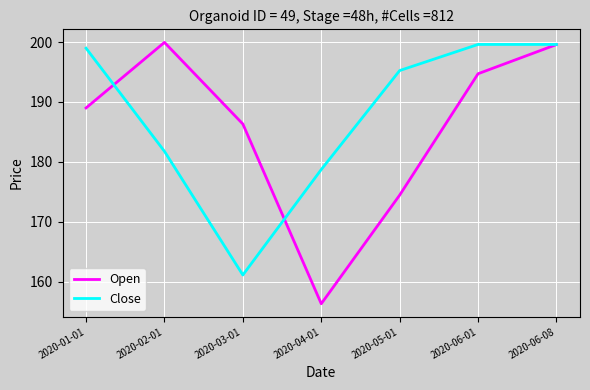

Is the value of Close at 2020-05-01 greater than the value of Open at 2020-06-01?

Yes